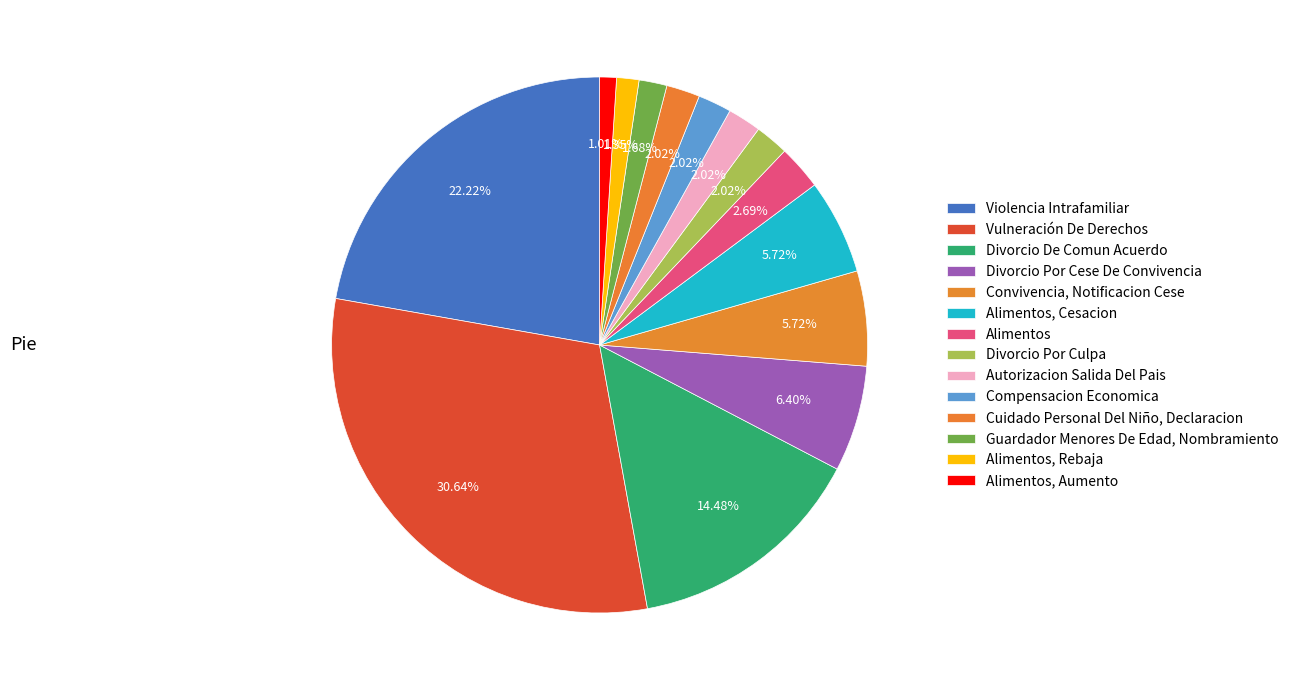

How many slices are in this pie chart?

14